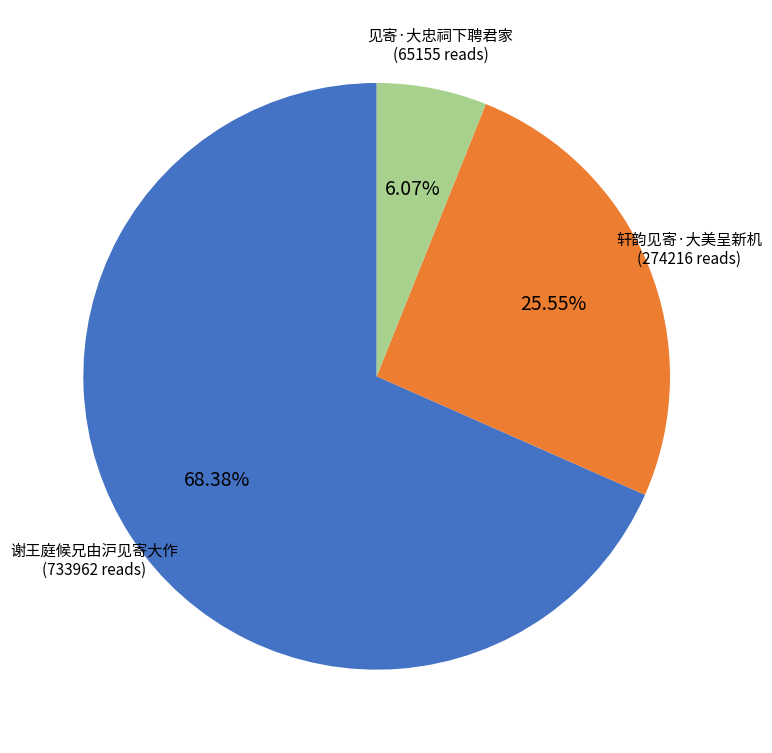

Is there any slice that represents more than half of the pie?

Yes